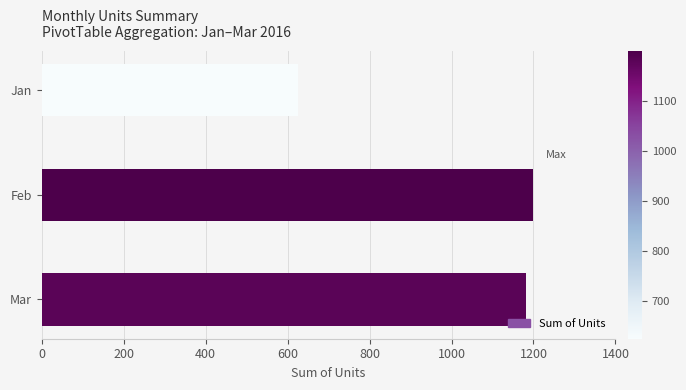

Does the chart contain stacked bars?

No